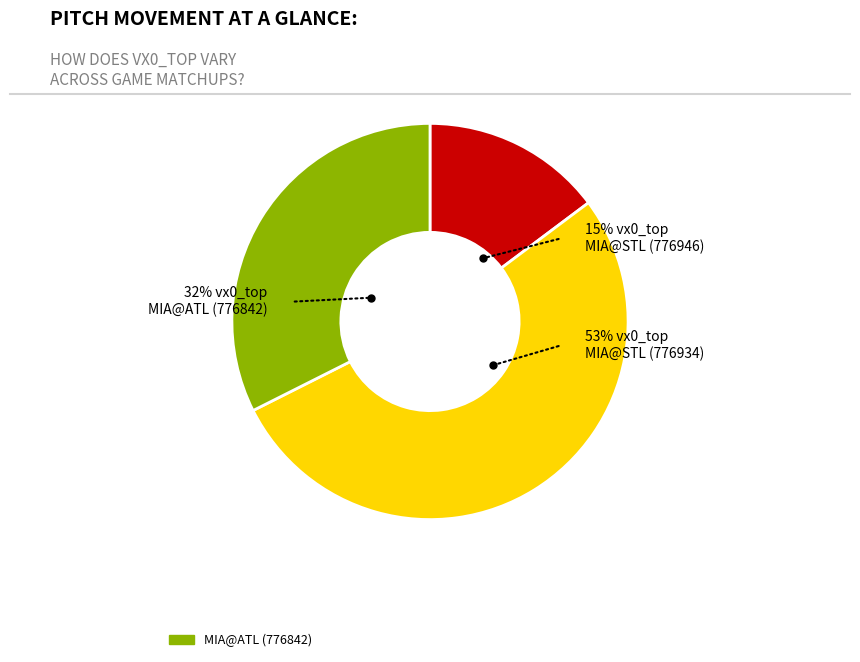

What is the smallest slice in the pie chart?

MIA@STL (776946)